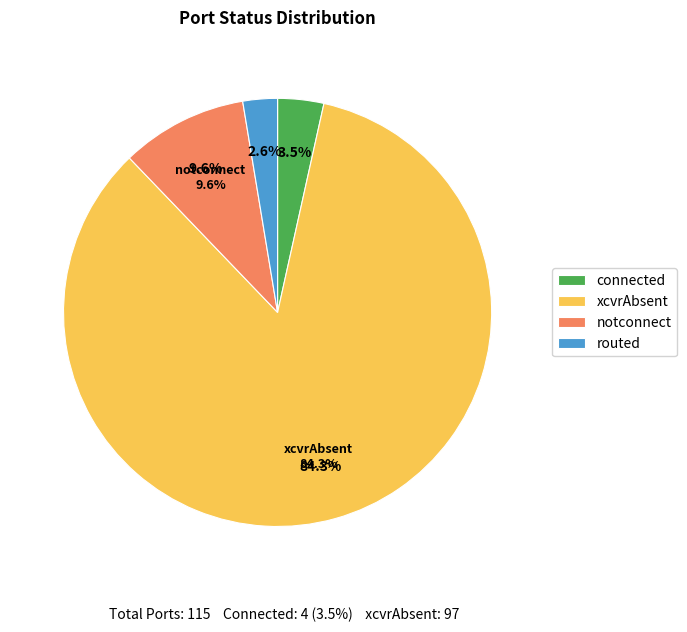

To the nearest percent, what is the combined percentage of routed and notconnect?

12%